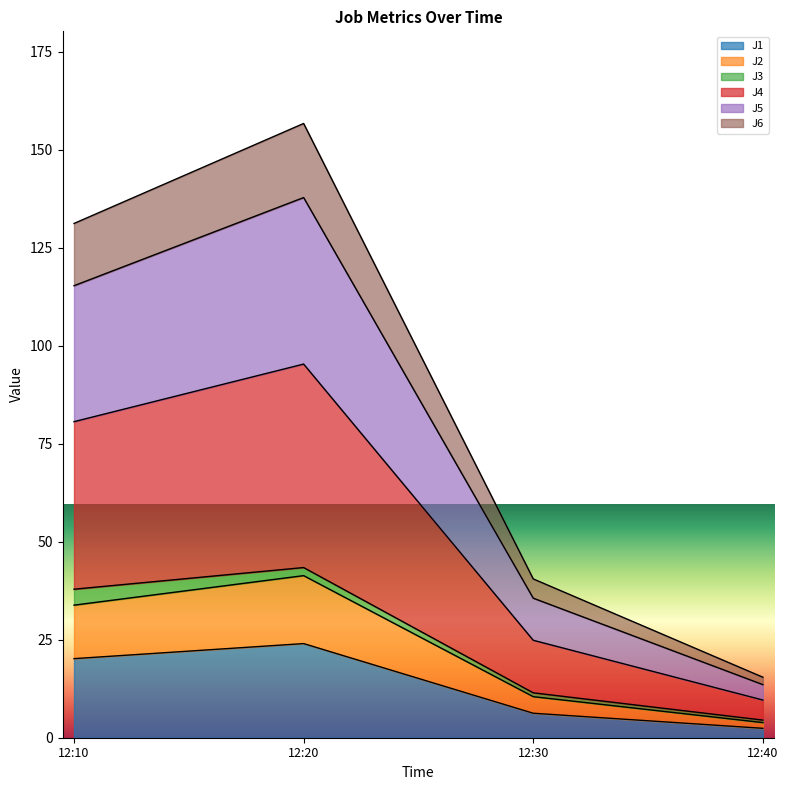

At which label does J1 reach its peak?

12:20